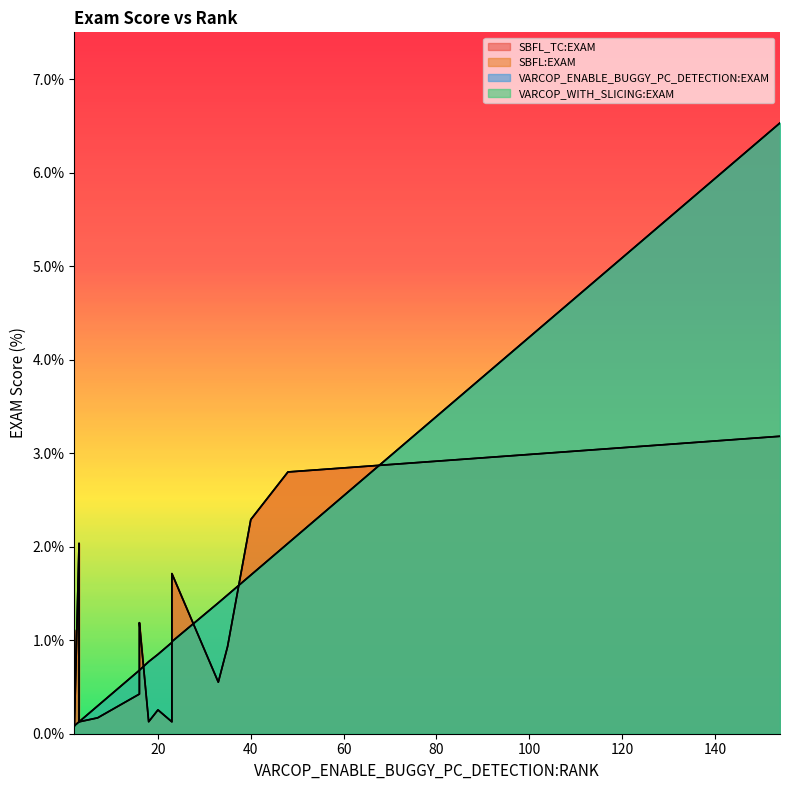

Reading left to right, list all the values displayed in this chart.

SBFL_TC:EXAM: 0=0.1	1=0.3	2=1.1	3=0.1	4=0.6	5=1.1	6=2.0	7=2.8	8=0.2	9=0.1	10=0.9	11=0.4	12=0.1	13=1.7	14=0.1	15=1.2	16=2.3	17=3.2
SBFL:EXAM: 0=0.1	1=0.3	2=1.1	3=0.1	4=0.6	5=1.1	6=2.0	7=2.8	8=0.2	9=0.1	10=0.9	11=0.4	12=0.1	13=1.7	14=0.1	15=1.2	16=2.3	17=3.2
VARCOP_ENABLE_BUGGY_PC_DETECTION:EXAM: 0=1.0	1=0.8	2=0.1	3=0.1	4=1.4	5=0.7	6=0.1	7=2.0	8=0.3	9=0.1	10=1.5	11=0.7	12=0.1	13=1.0	14=0.8	15=0.7	16=1.7	17=6.5
VARCOP_WITH_SLICING:EXAM: 0=1.0	1=0.8	2=0.1	3=0.1	4=1.4	5=0.7	6=0.1	7=2.0	8=0.3	9=0.1	10=1.5	11=0.7	12=0.1	13=1.0	14=0.8	15=0.7	16=1.7	17=6.5